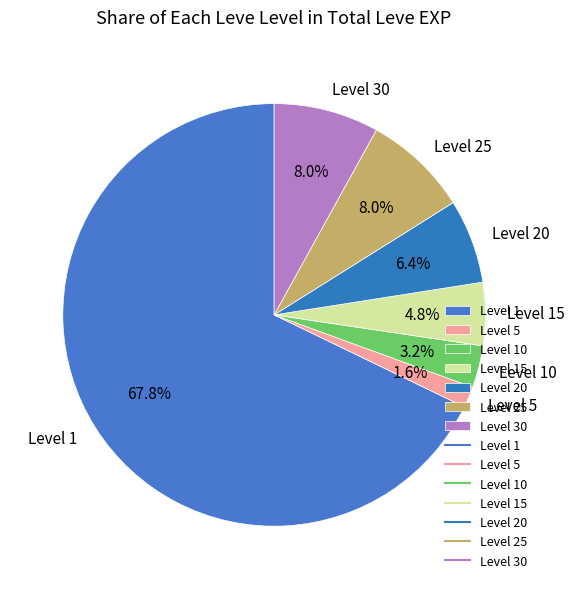

What is the majority slice?

Level 1